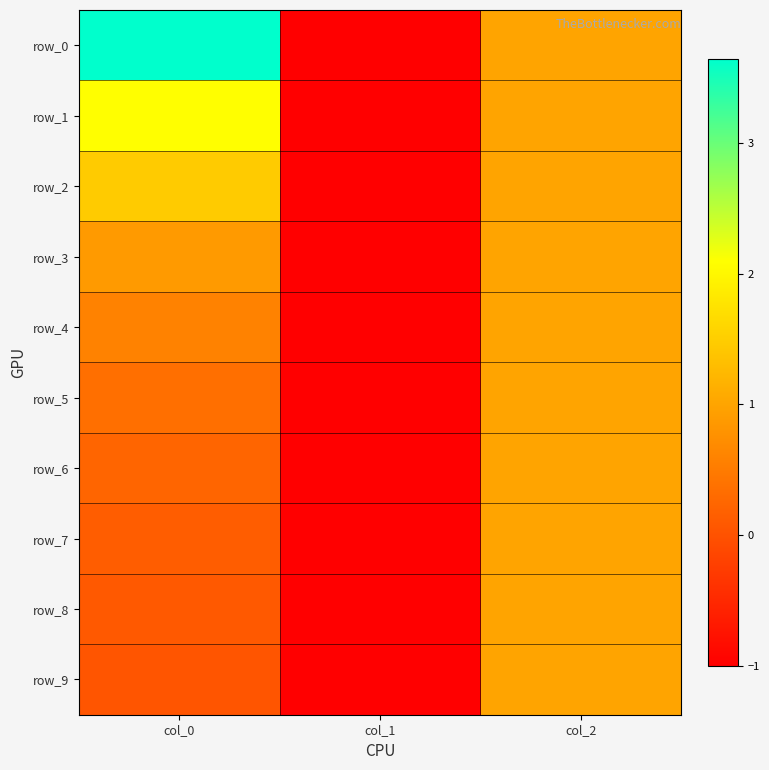

The row_0 series shows 1.7 at col_2. True or false?

False